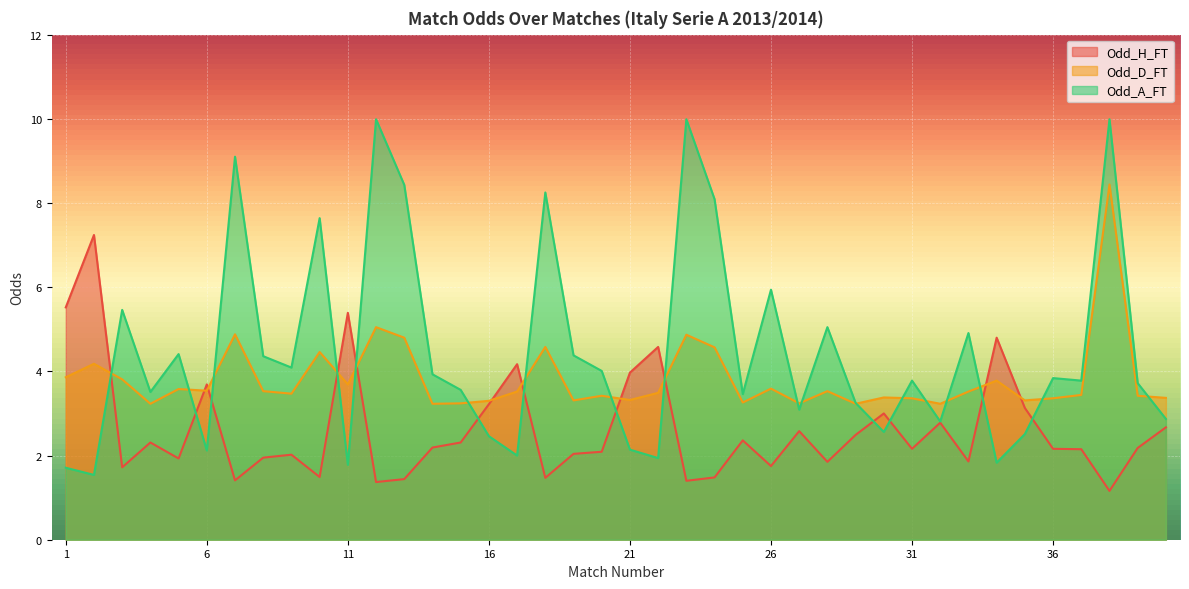

True or false: Odd_A_FT and Odd_D_FT intersect in this chart.

True